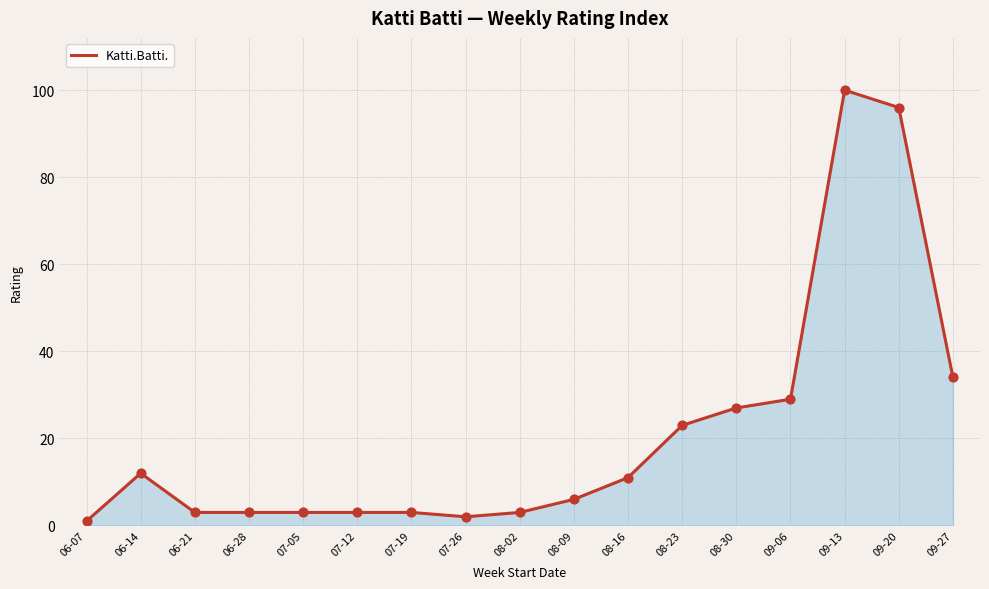

What is the ratio of the value at 09-13 to the value at 08-23?

4.3